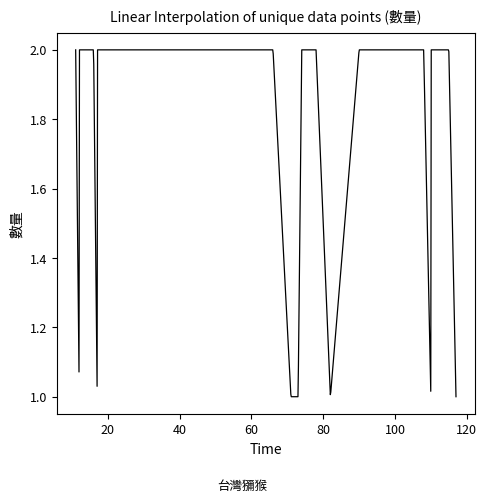

Where is the data nearest to the value 1?

1